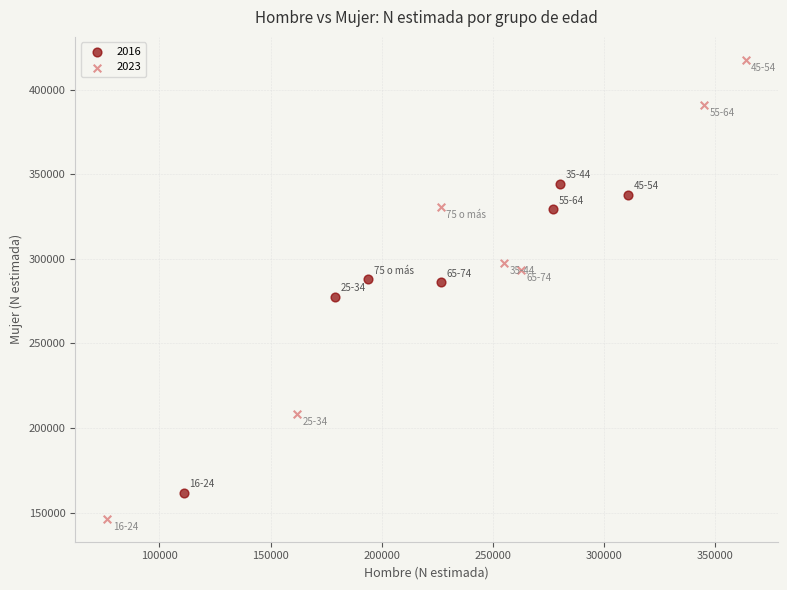

Which series reaches the minimum Y coordinate?

2023